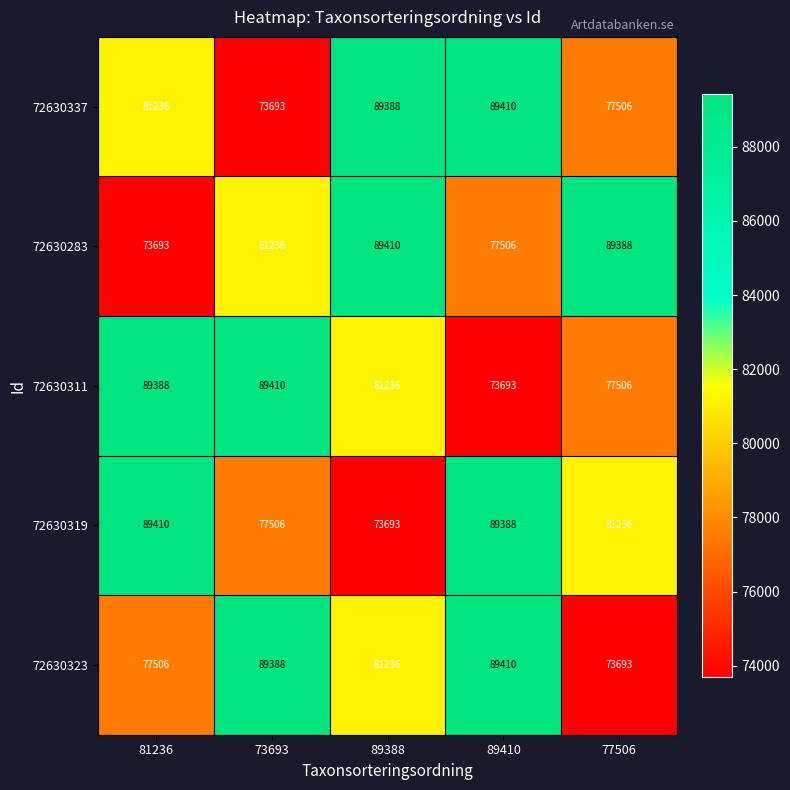

Is it true that 72630311 equals 73693 at 89410?

True